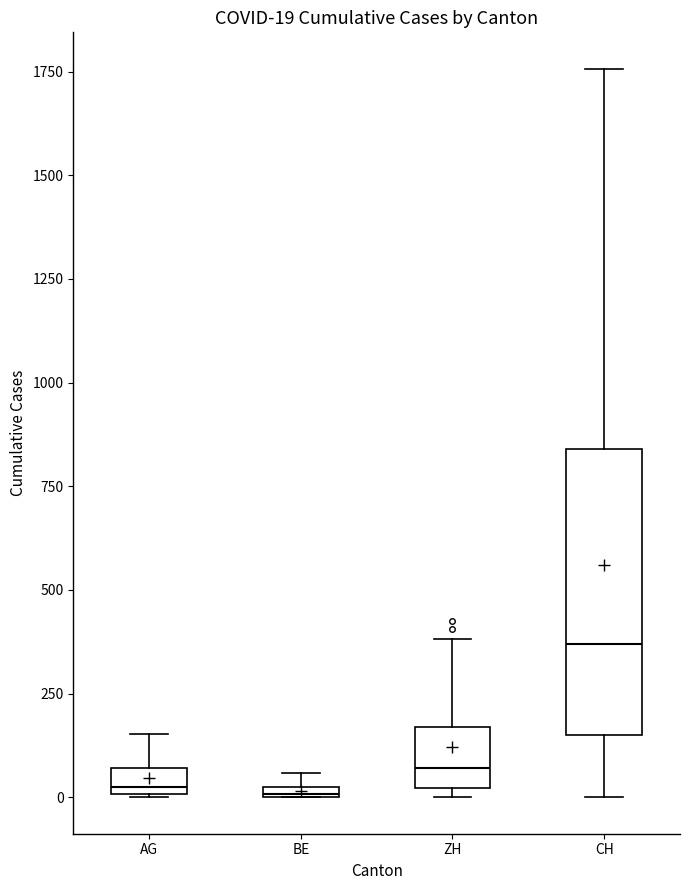

Which box has the highest median line?

CH